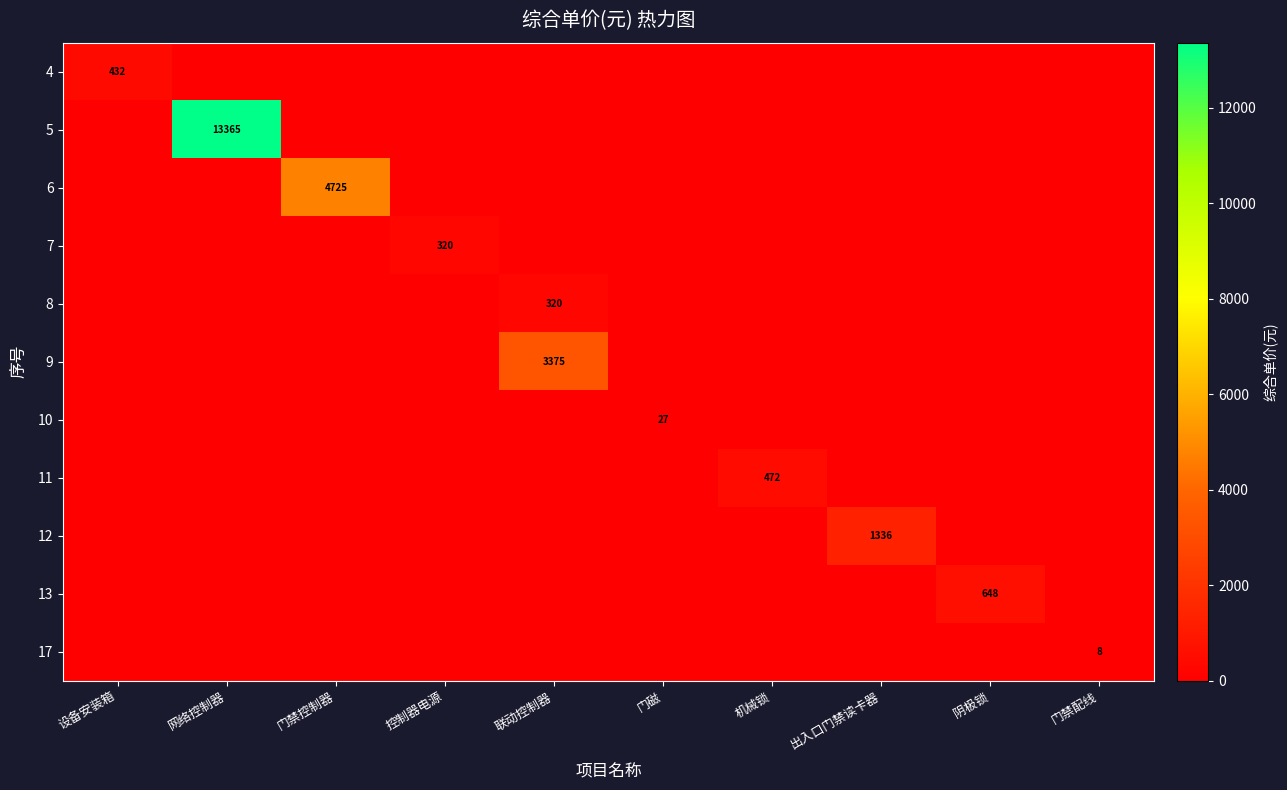

The 4 series shows 432.0 at 设备安装箱. True or false?

True